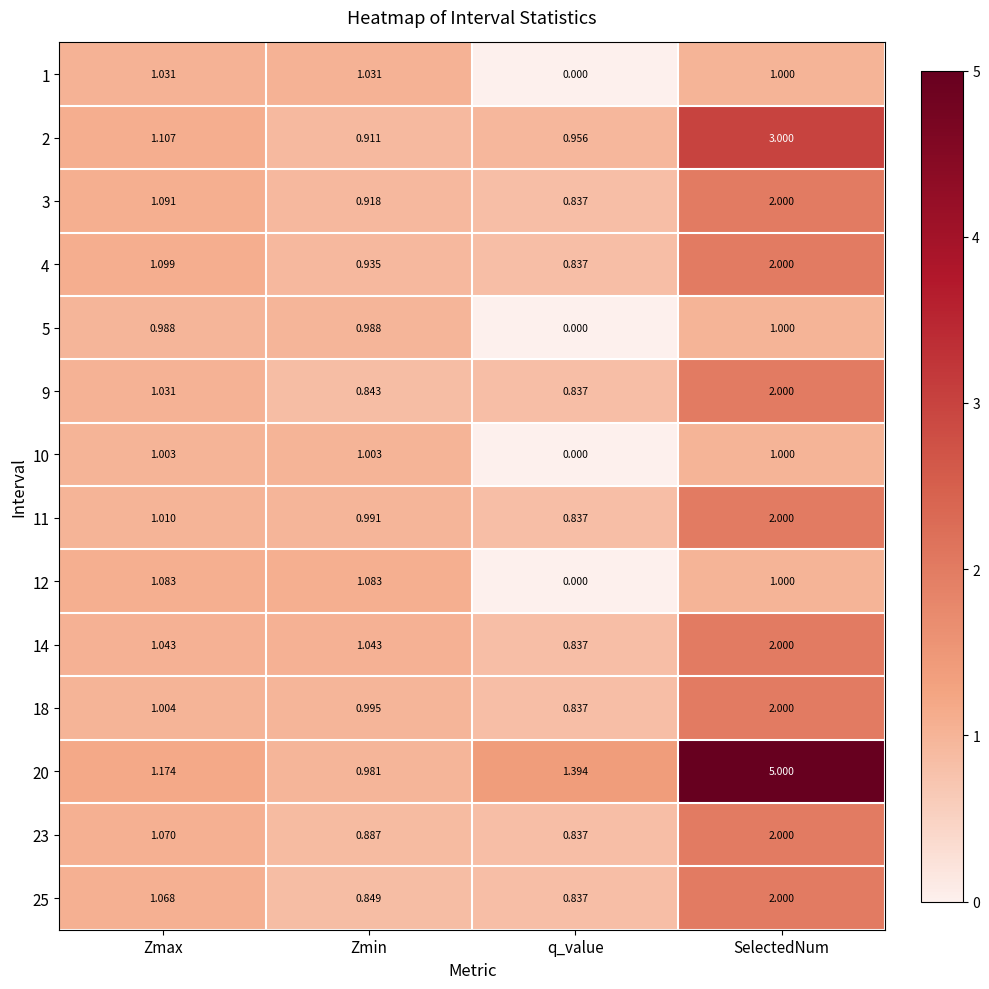

At which category is the sum across all series the highest?

SelectedNum